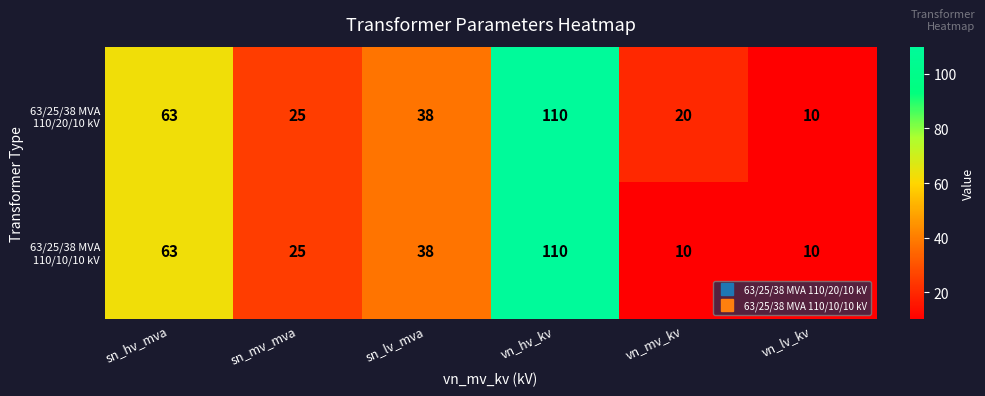

Which category has the highest value across all series?

vn_hv_kv